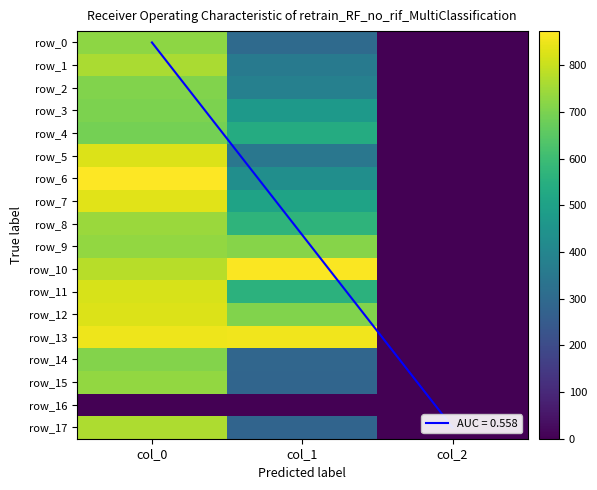

Which series has the widest spread of values?

row_6